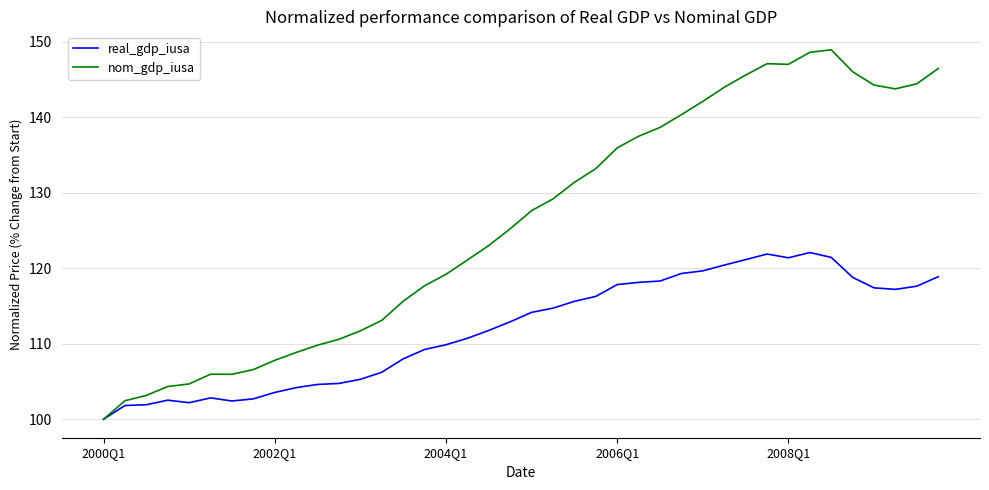

Count the number of categories in the chart.

40